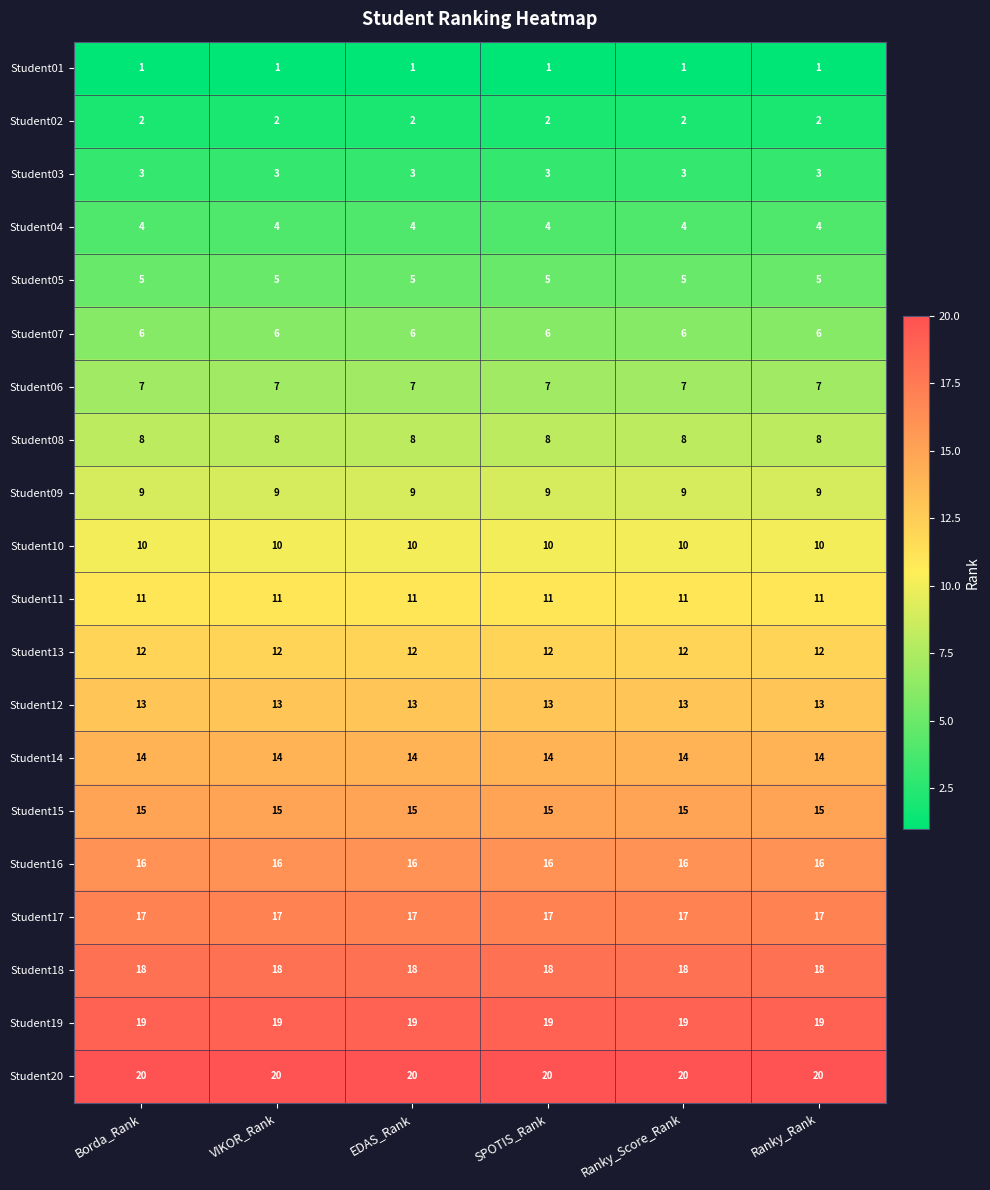

Is the value of Student12 at Ranky_Score_Rank greater than the value of Student15 at SPOTIS_Rank?

No